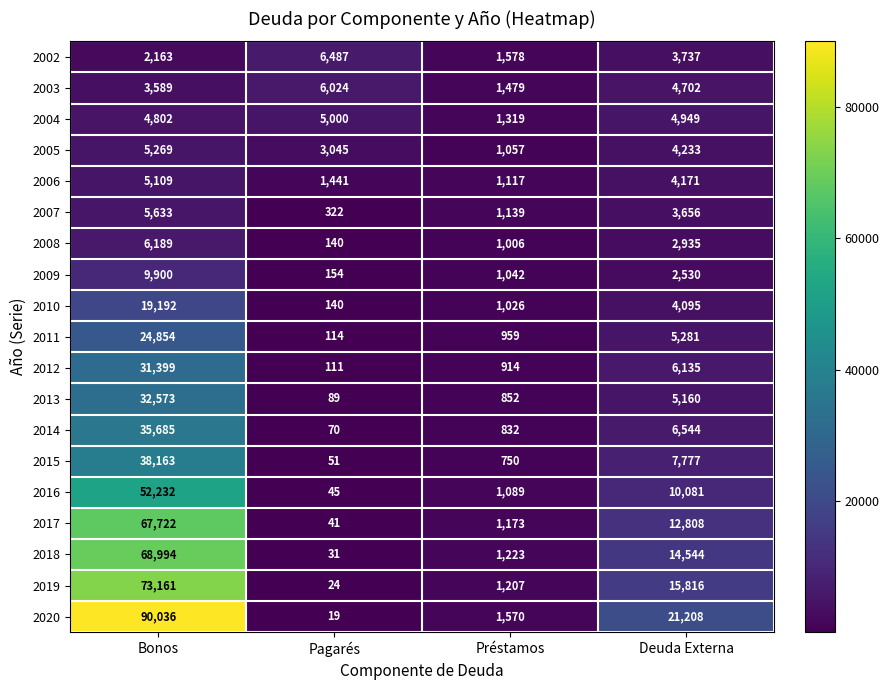

What is the minimum value shown in the chart?

19